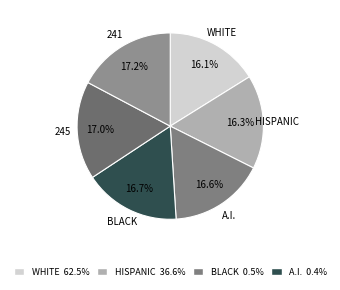

Is there a majority slice in this chart?

No